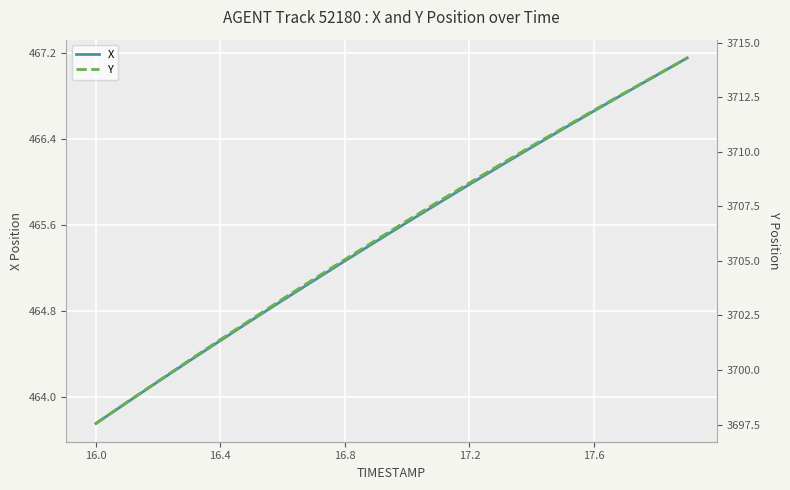

True or false: X and Y intersect in this chart.

False